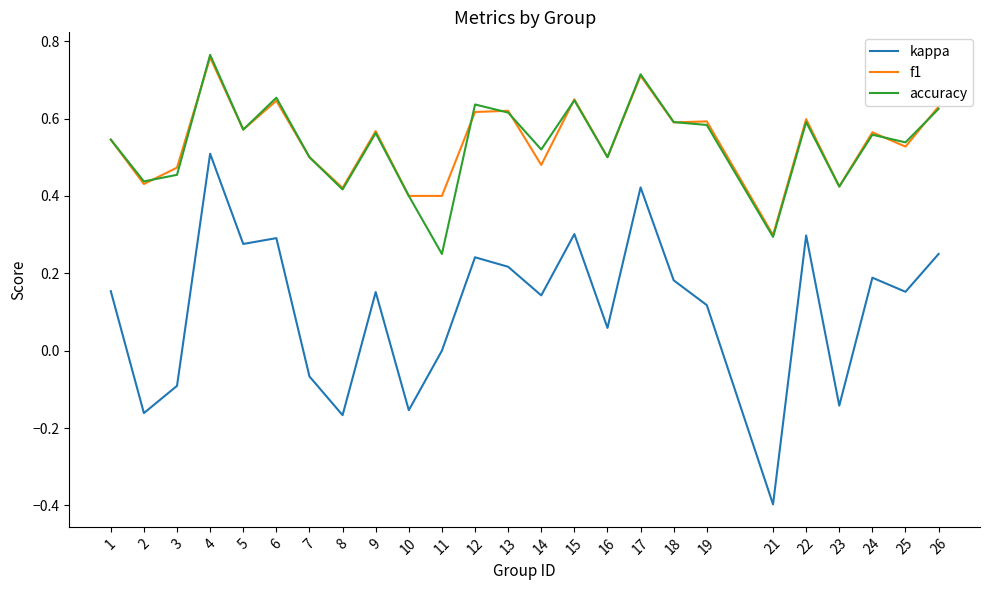

Which series changed the most between 10 and 18?

kappa